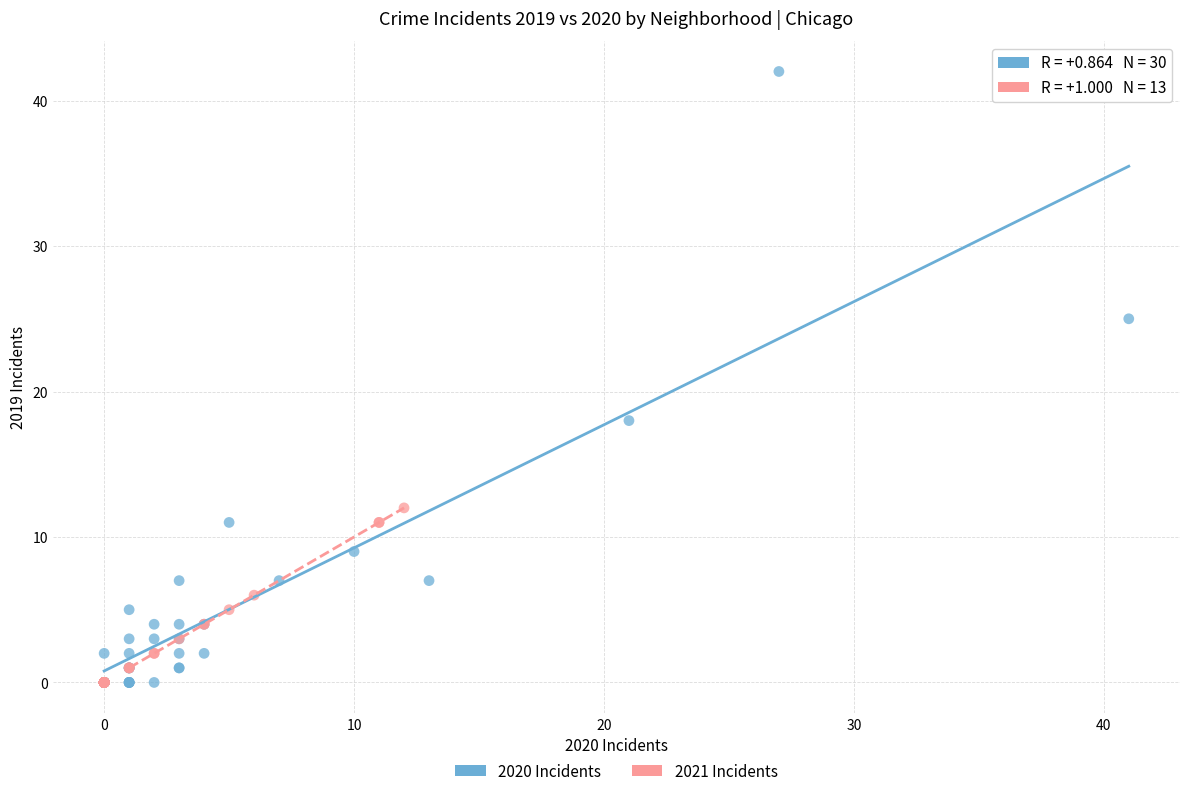

What are all the series names shown in the legend?

2020 Incidents, 2021 Incidents